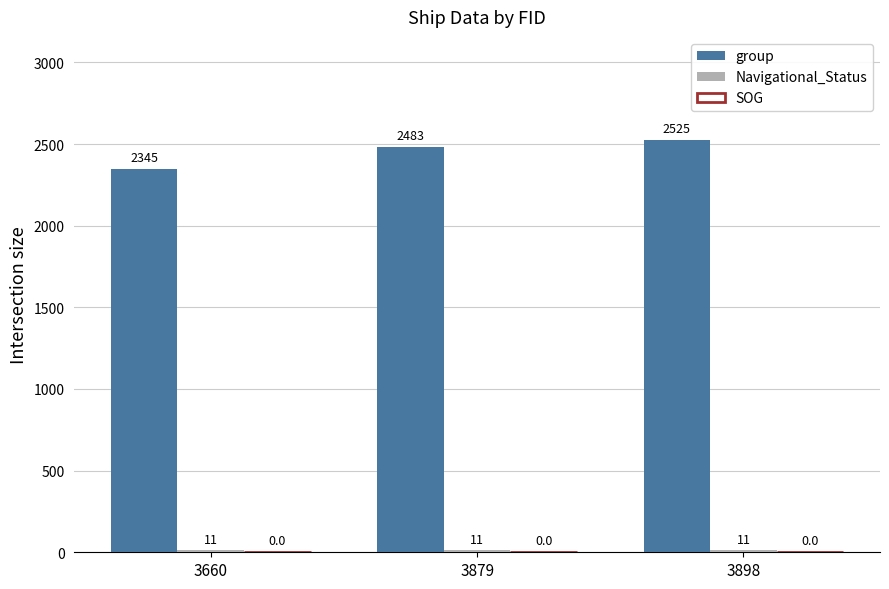

Which series has the widest spread of values?

group